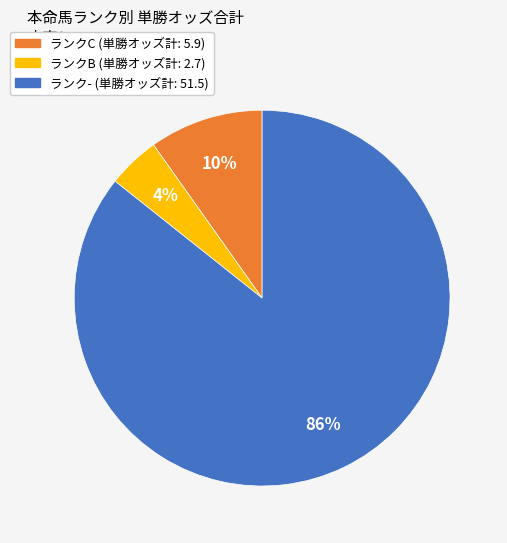

Is there any slice that represents more than half of the pie?

Yes